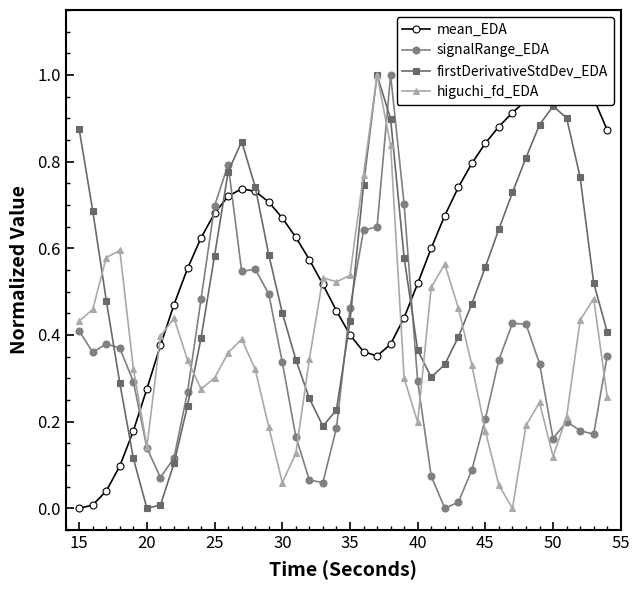

What is the difference between the second highest and second lowest values in the signalRange_EDA series?

0.8